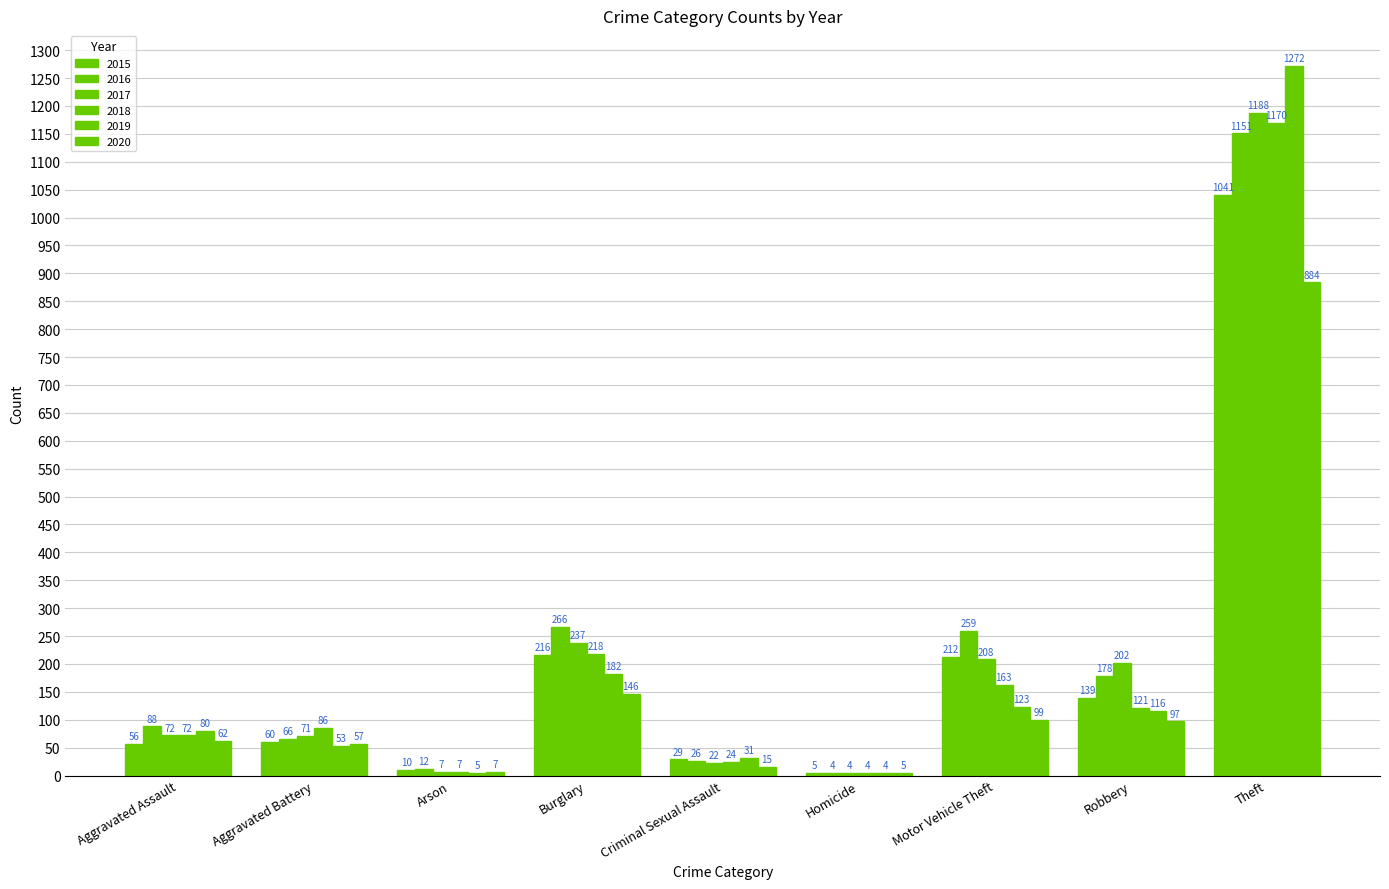

How many data points does each series have?

9